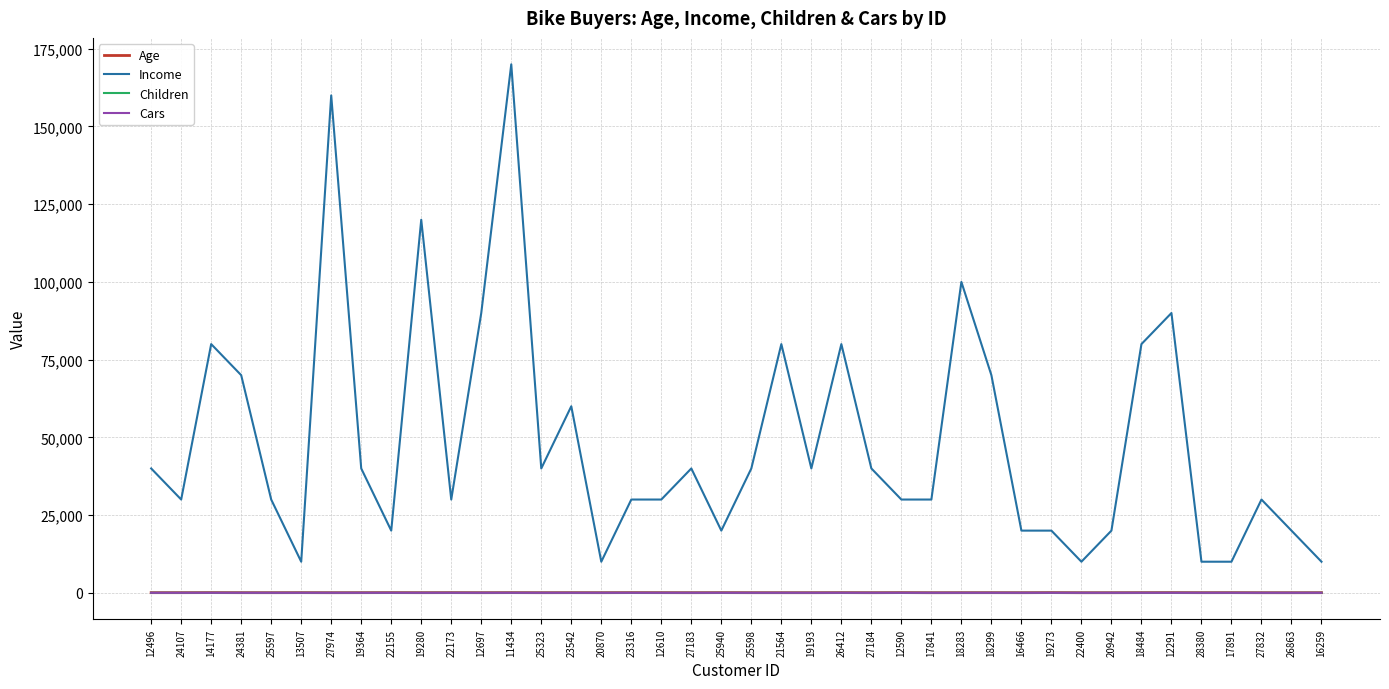

Which series has the largest total across all categories?

Income